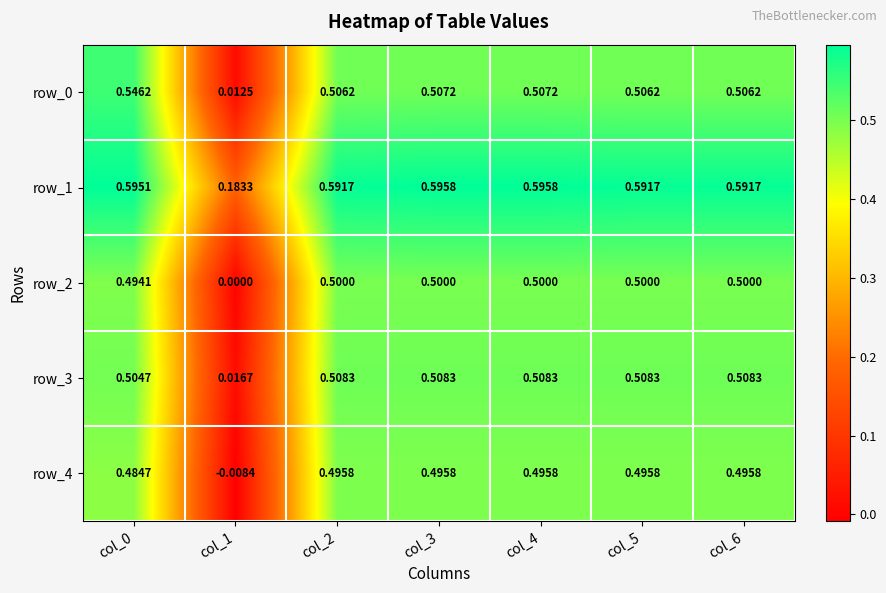

Is the value of row_4 at col_0 greater than the value of row_0 at col_3?

No